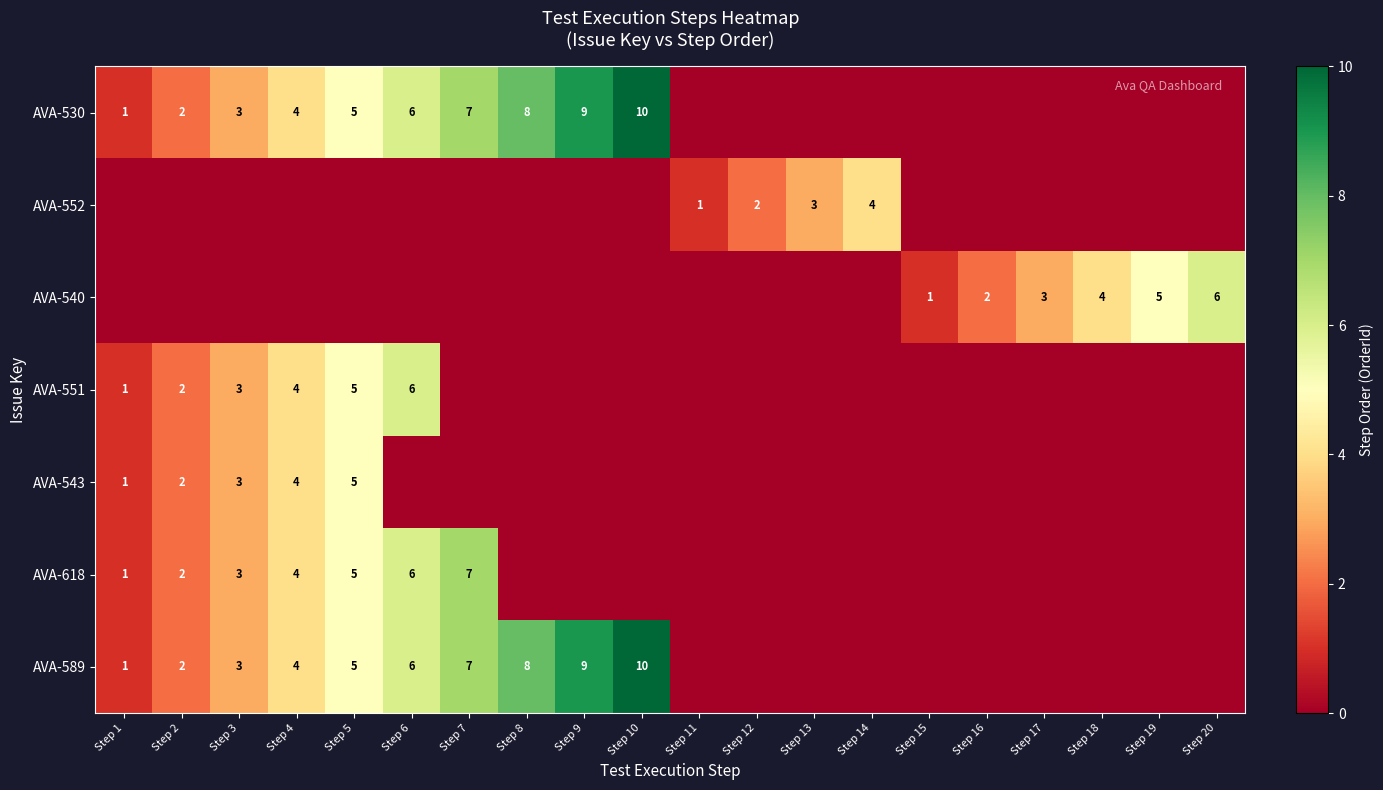

The AVA-618 series shows 4 at Step 4. True or false?

True